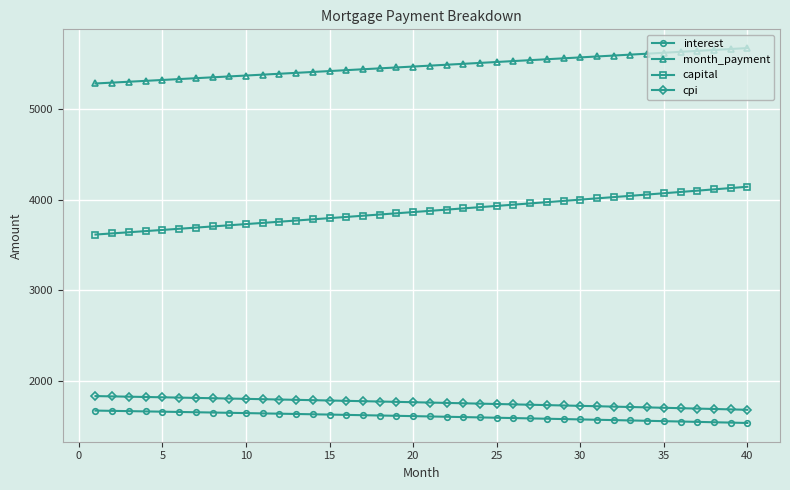

How many data points does each series have?

40